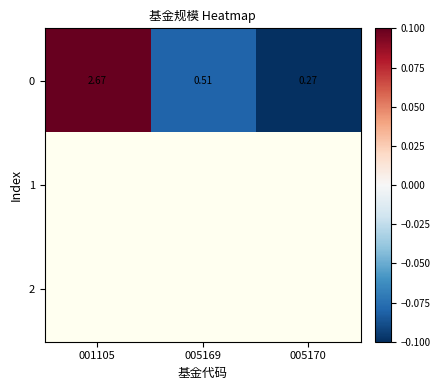

Count the number of categories in the chart.

3